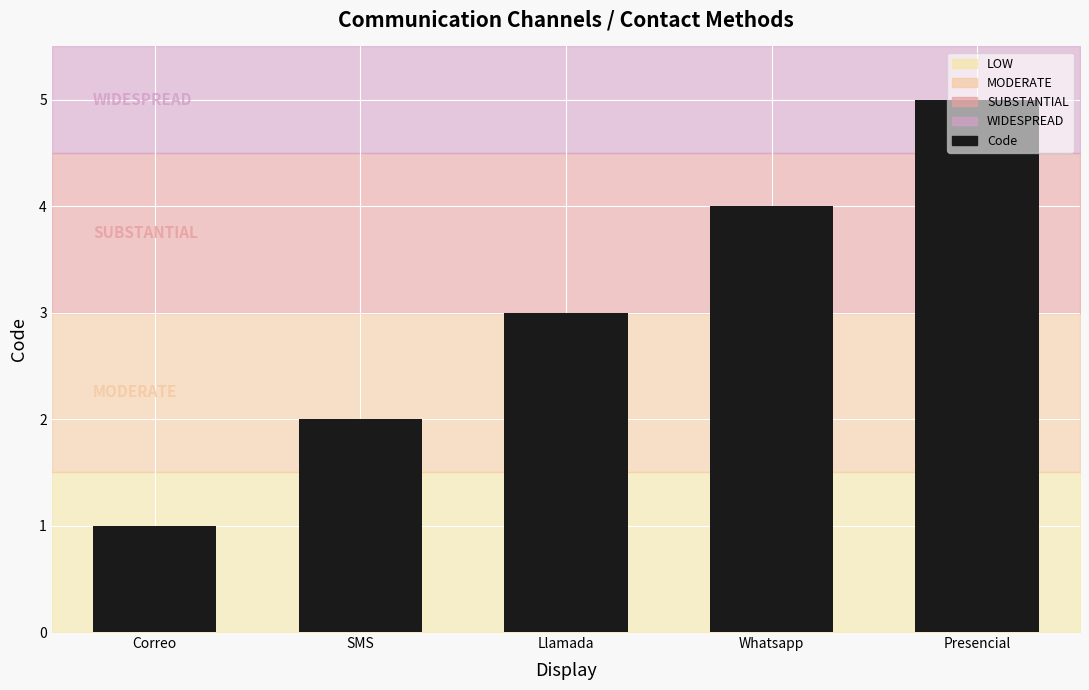

Count the values in the range 2 to 4.

3